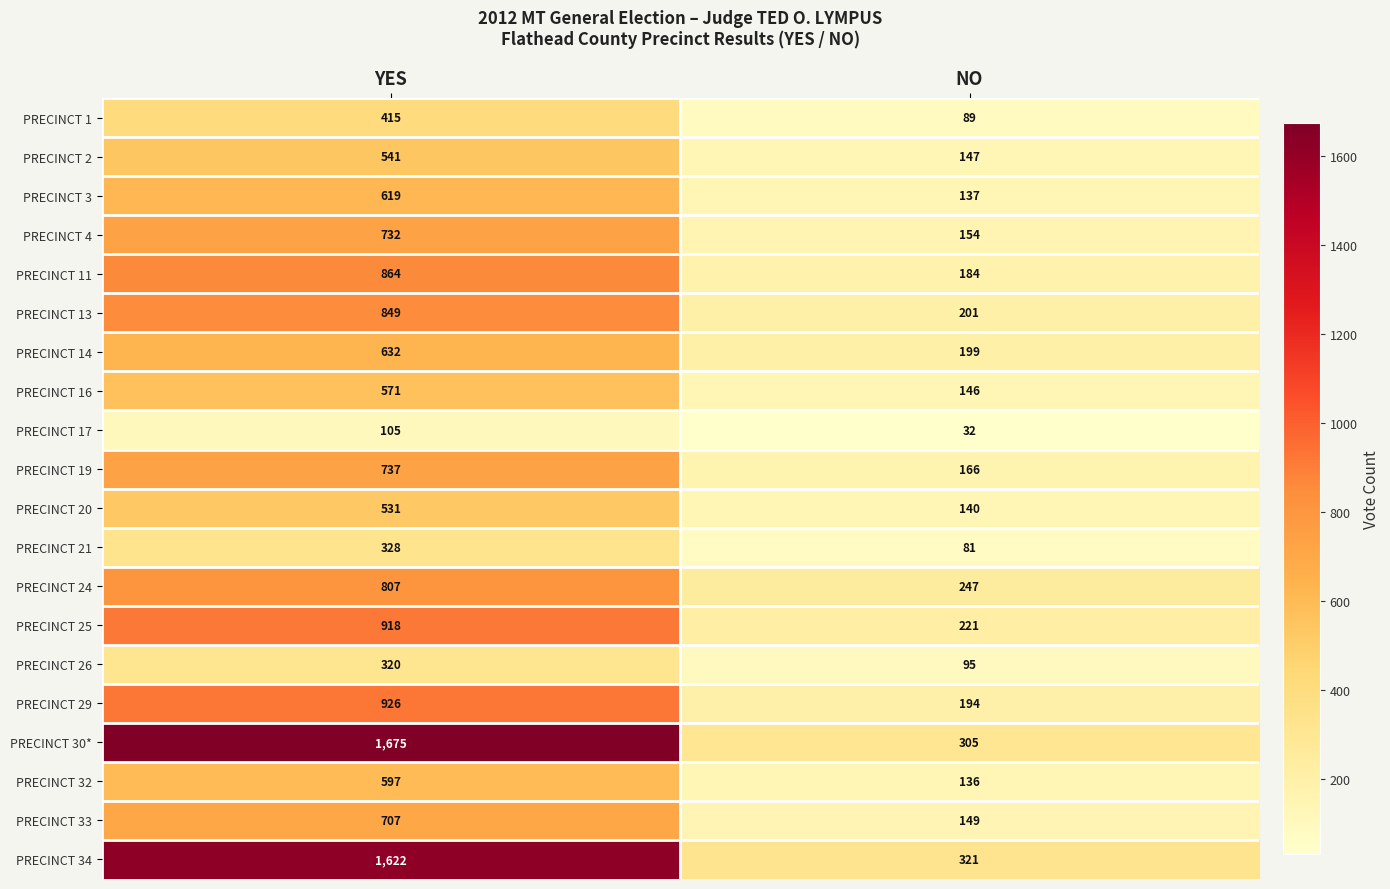

What is the difference between the maximum and minimum values in the PRECINCT 26 series?

225